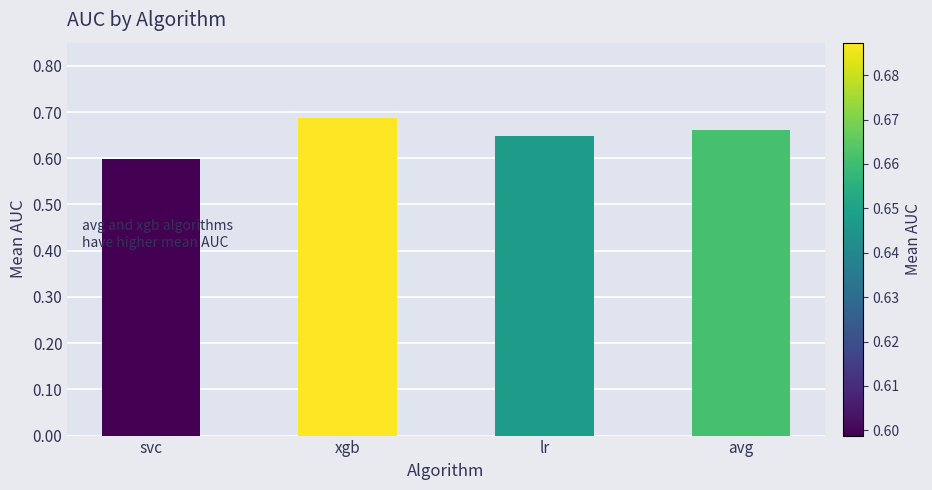

What is the change in value from svc to avg?

+0.1